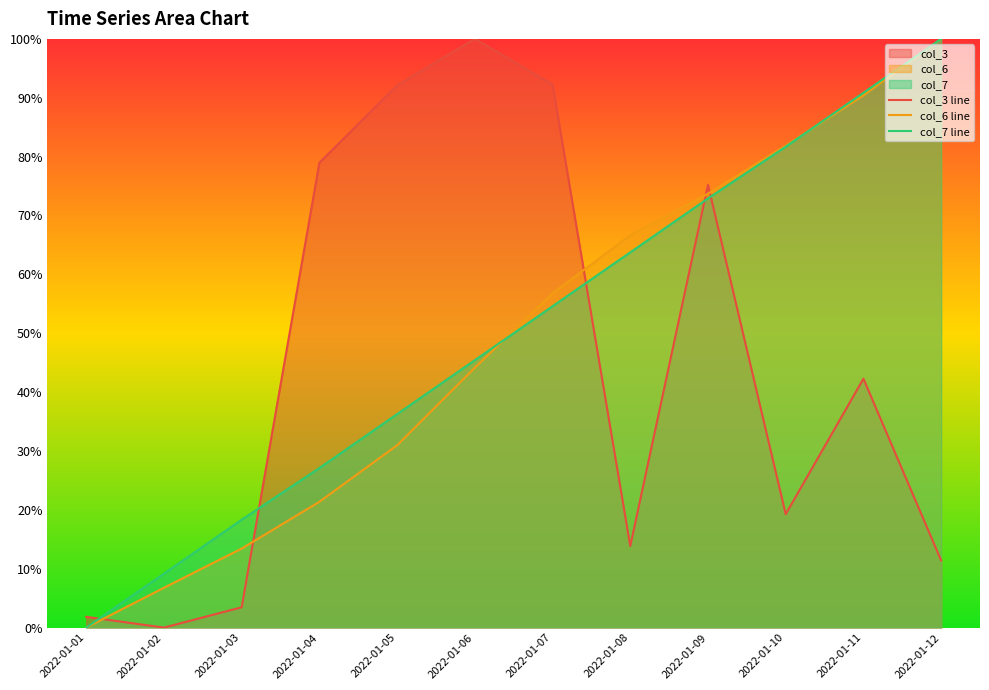

Between 2022-01-06 and 2022-01-01, which is larger?

2022-01-06